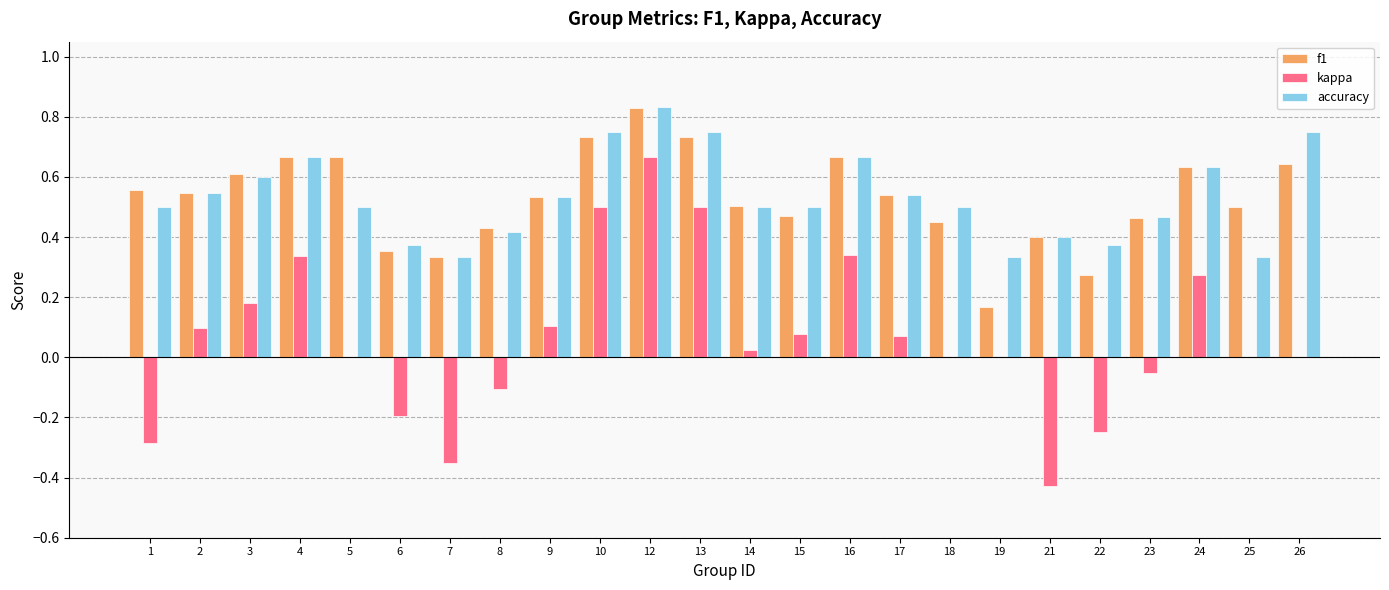

At which label does accuracy reach its peak?

12